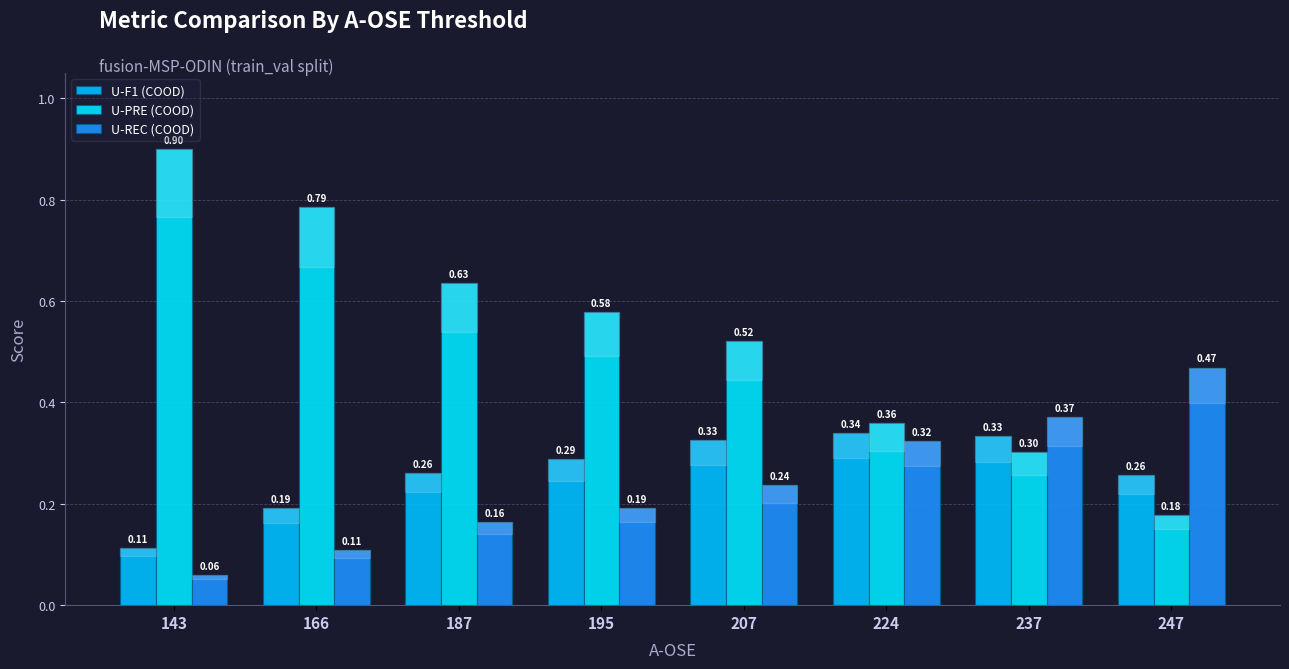

What is the total value across all series at 224?

1.0